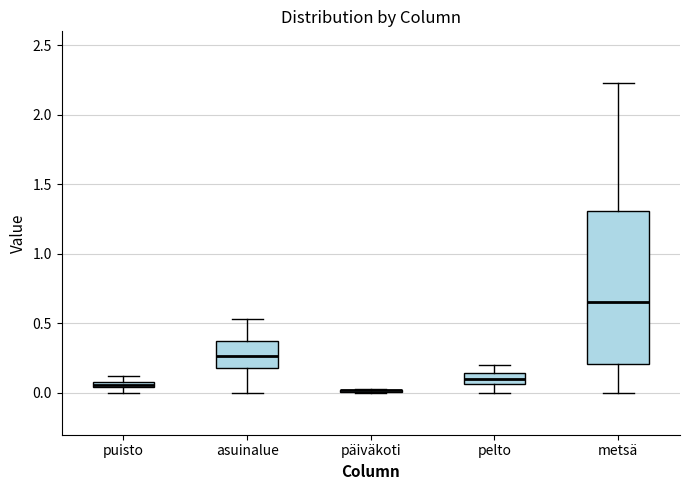

Which box is the tallest, from its lower edge to its upper edge?

metsä